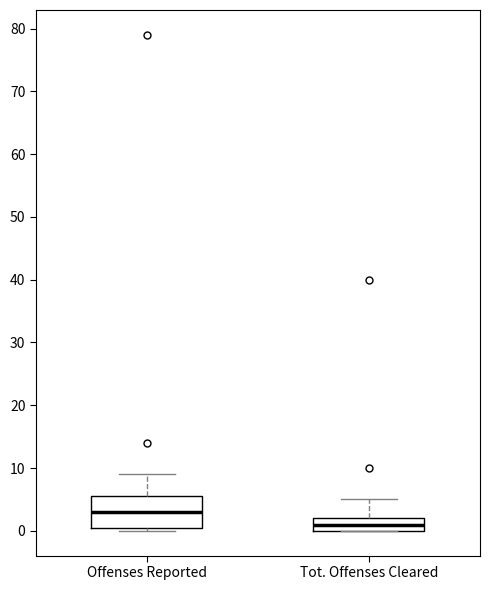

Which box's median line is the lowest?

Tot. Offenses Cleared